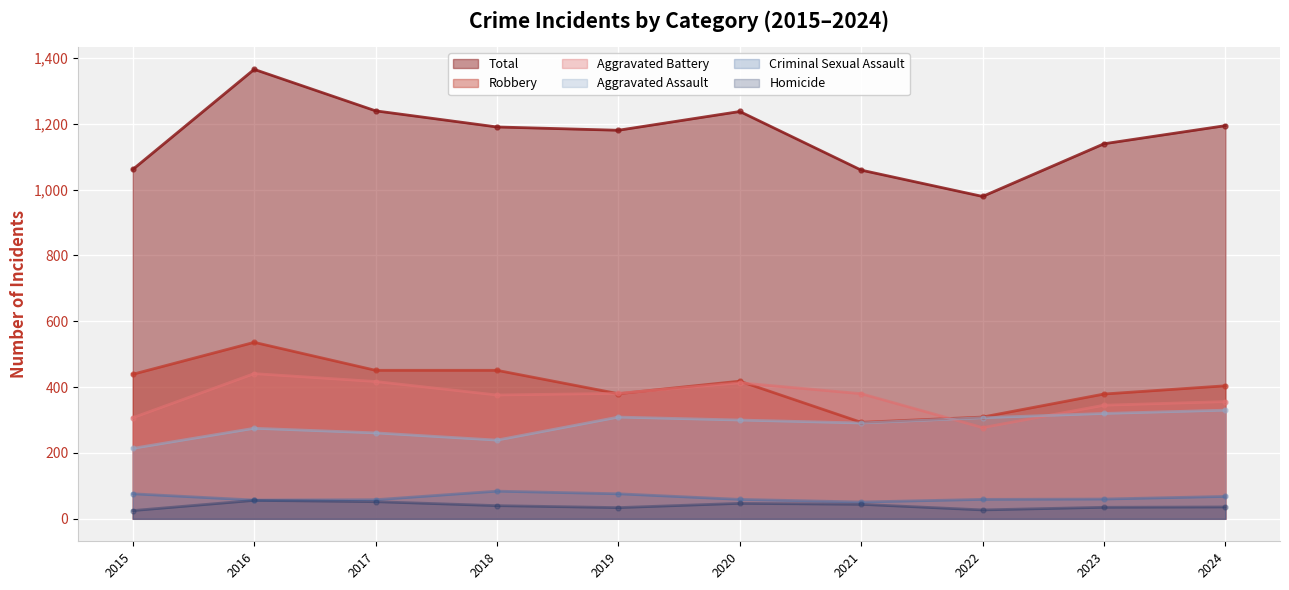

Is the value of Aggravated Assault at 2023 greater than the value of Criminal Sexual Assault at 2017?

Yes